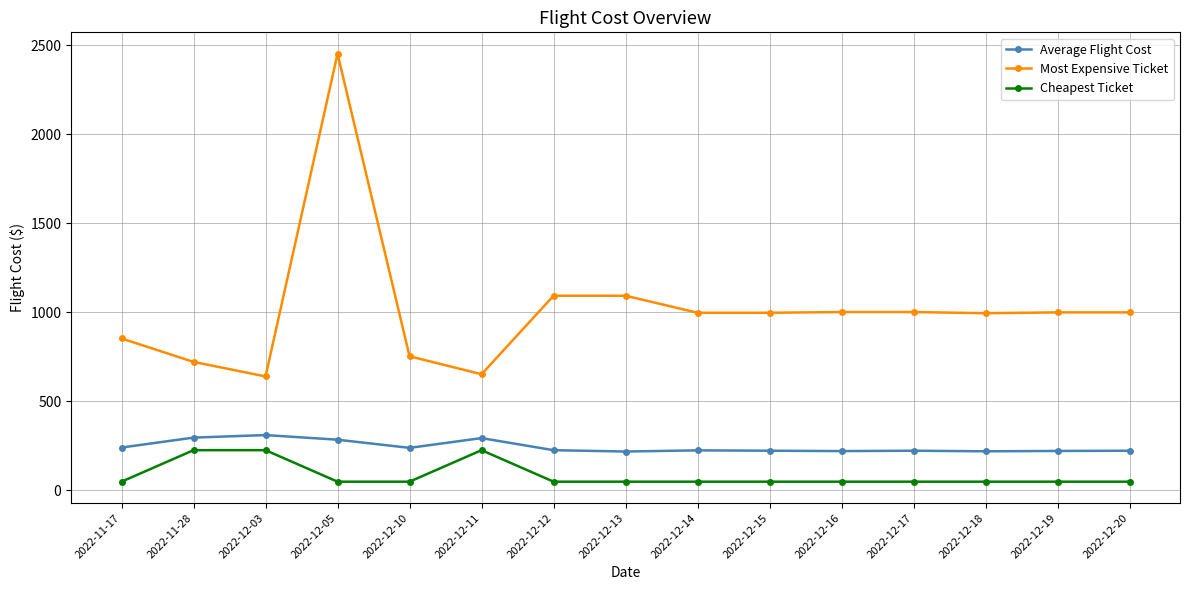

Which series has the largest total across all categories?

Most Expensive Ticket